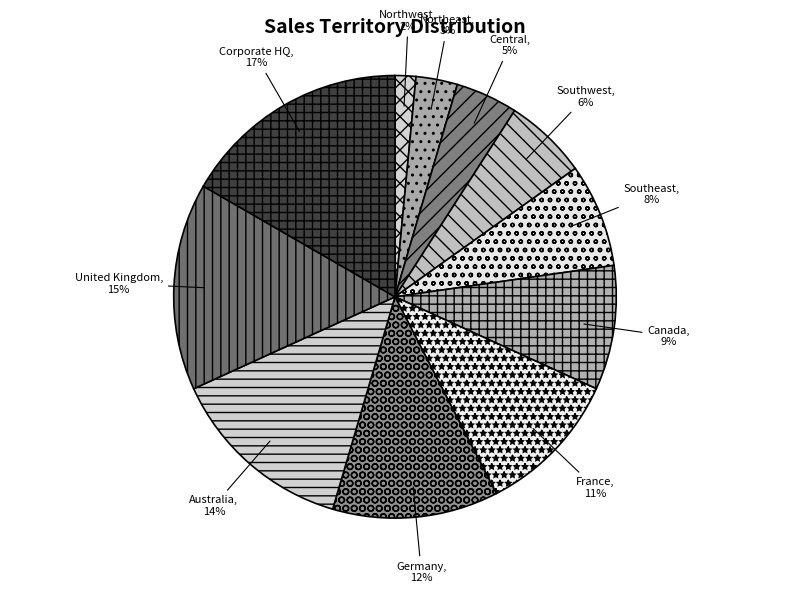

Which has a higher value, United Kingdom or Corporate HQ?

Corporate HQ